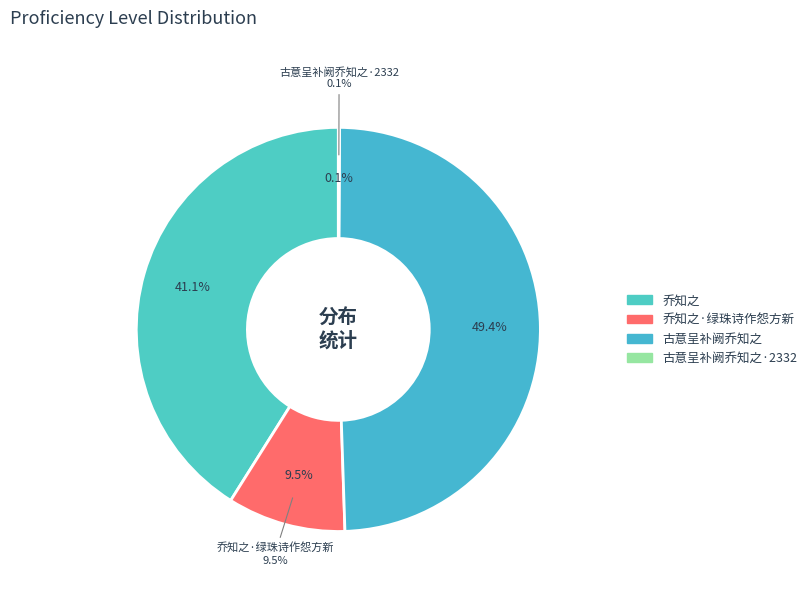

What is the change in value from 乔知之 to 古意呈补阙乔知之·2332?

-975166